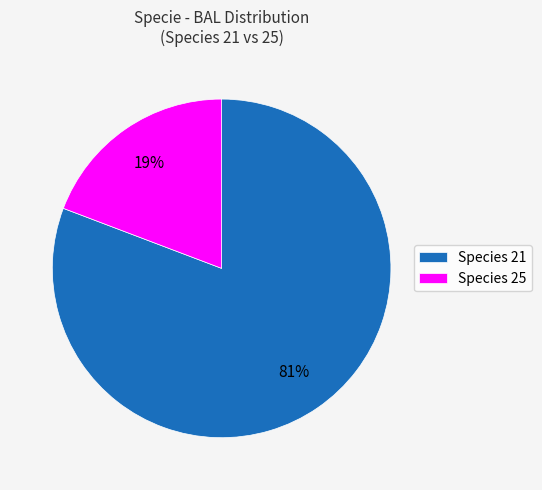

Count the number of slices in the pie.

2